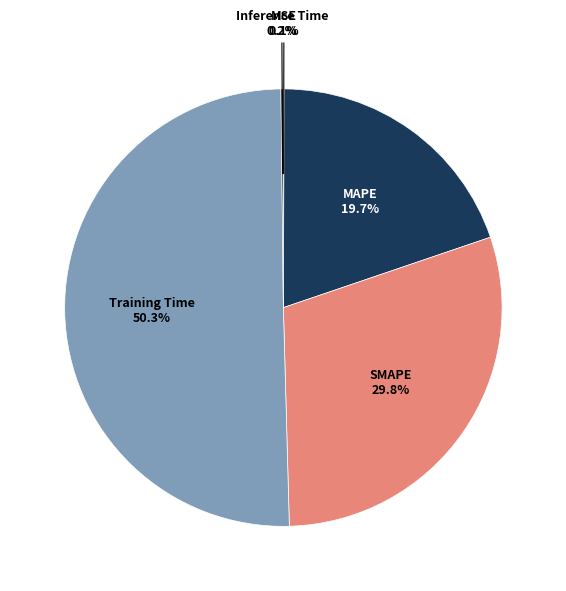

Does MAPE account for over 50% of the chart?

No